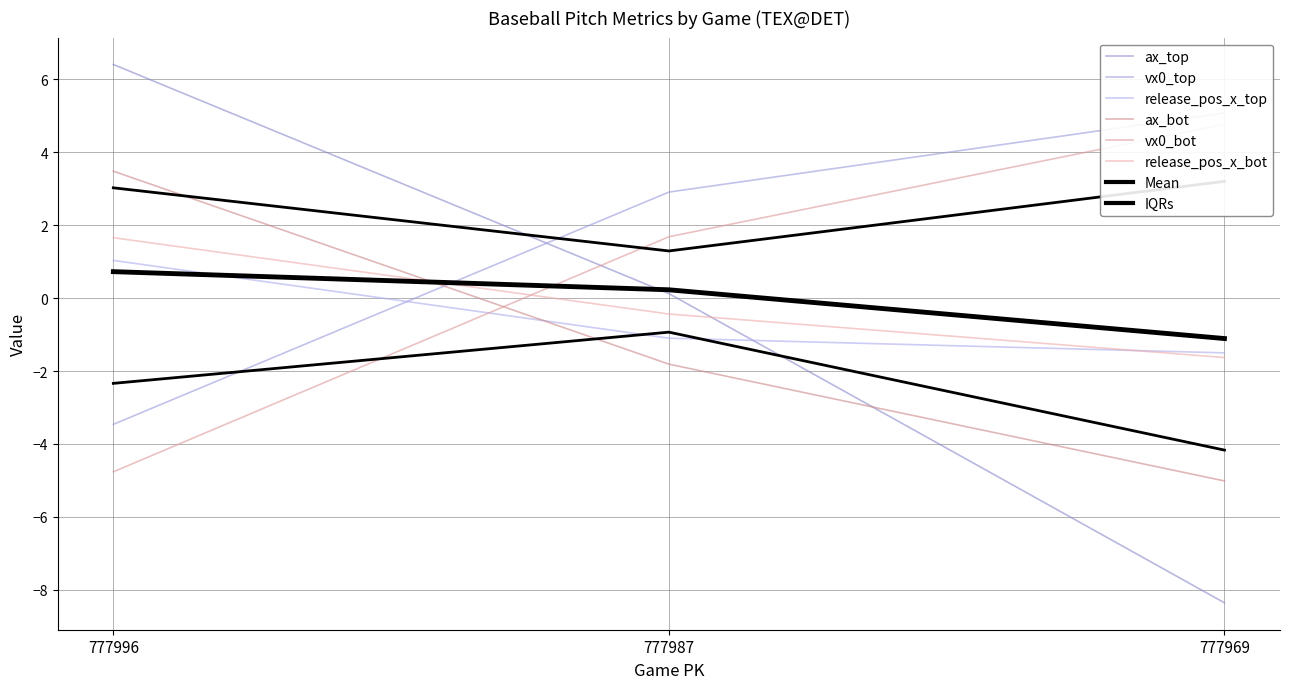

Where is ax_bot nearest to the value 0?

777987